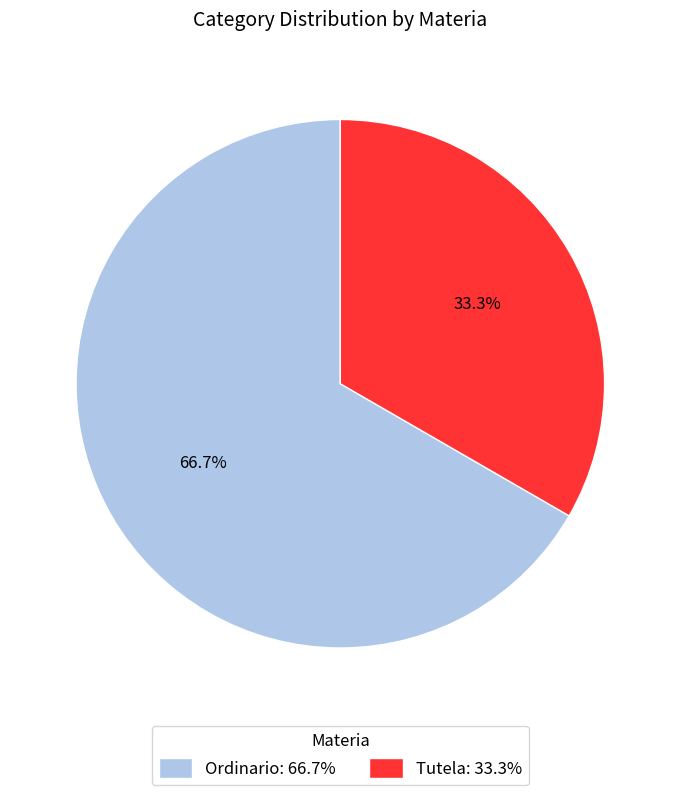

How much of the chart is everything except Ordinario?

33.3%